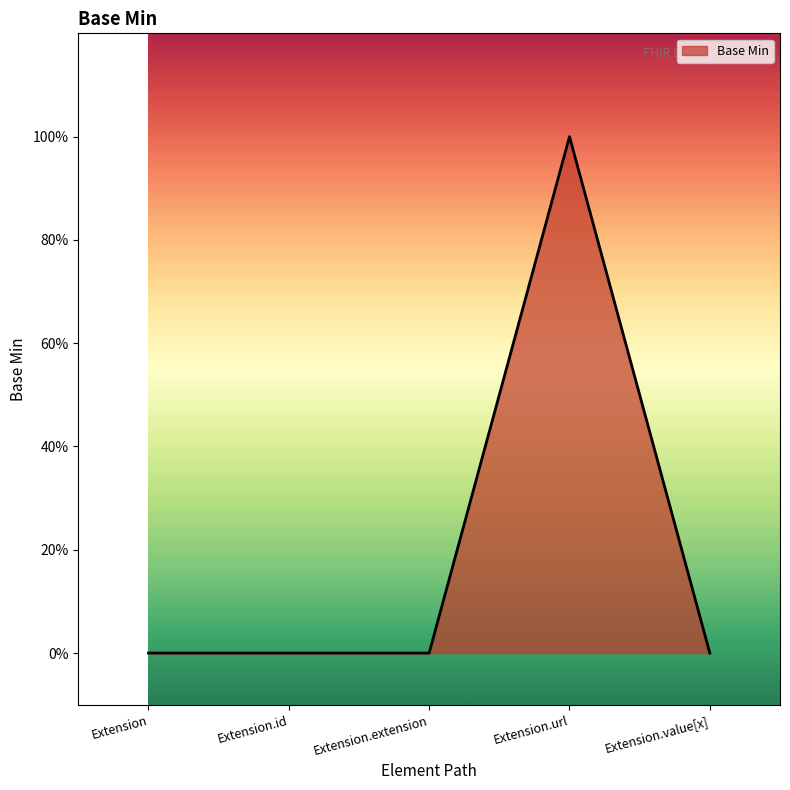

Does the chart display data point markers on the line(s)?

No